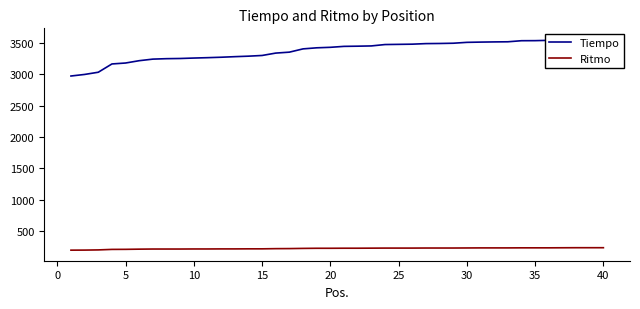

What is the spread (max minus min) of values at 35?

3299.0